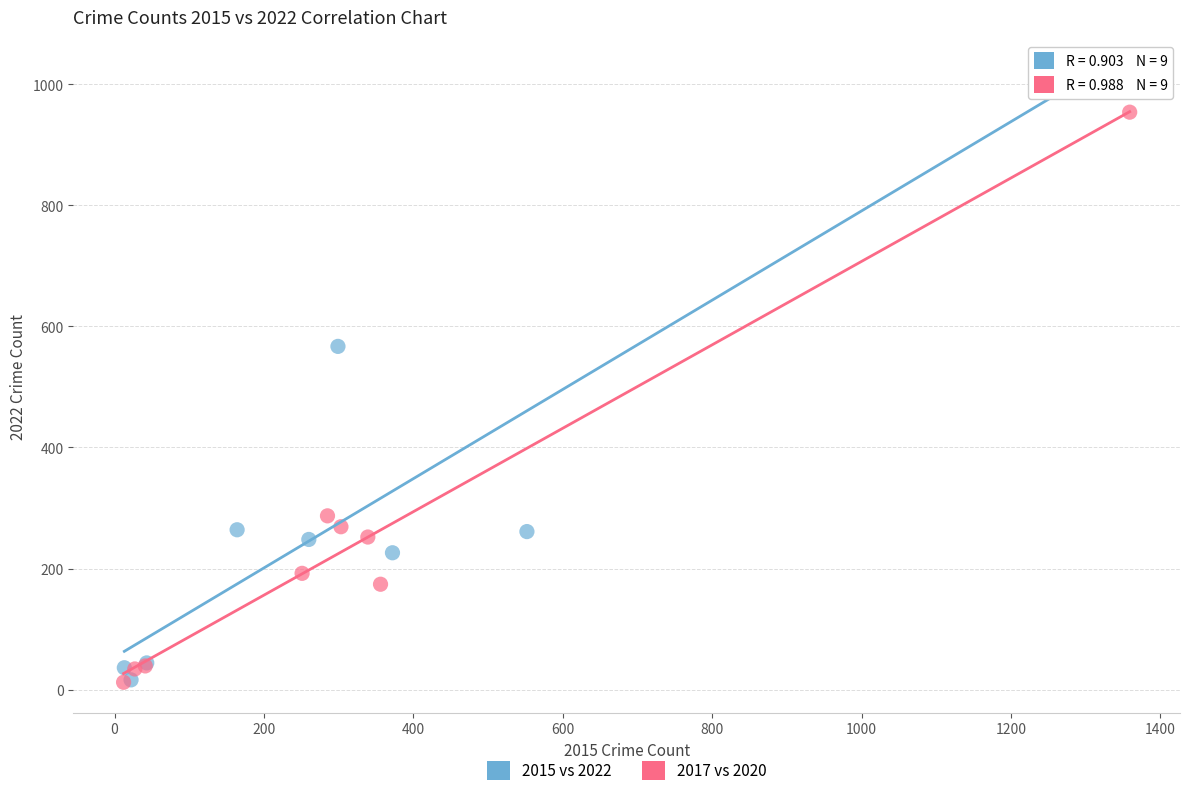

Which series has the widest spread of Y values?

2015 vs 2022